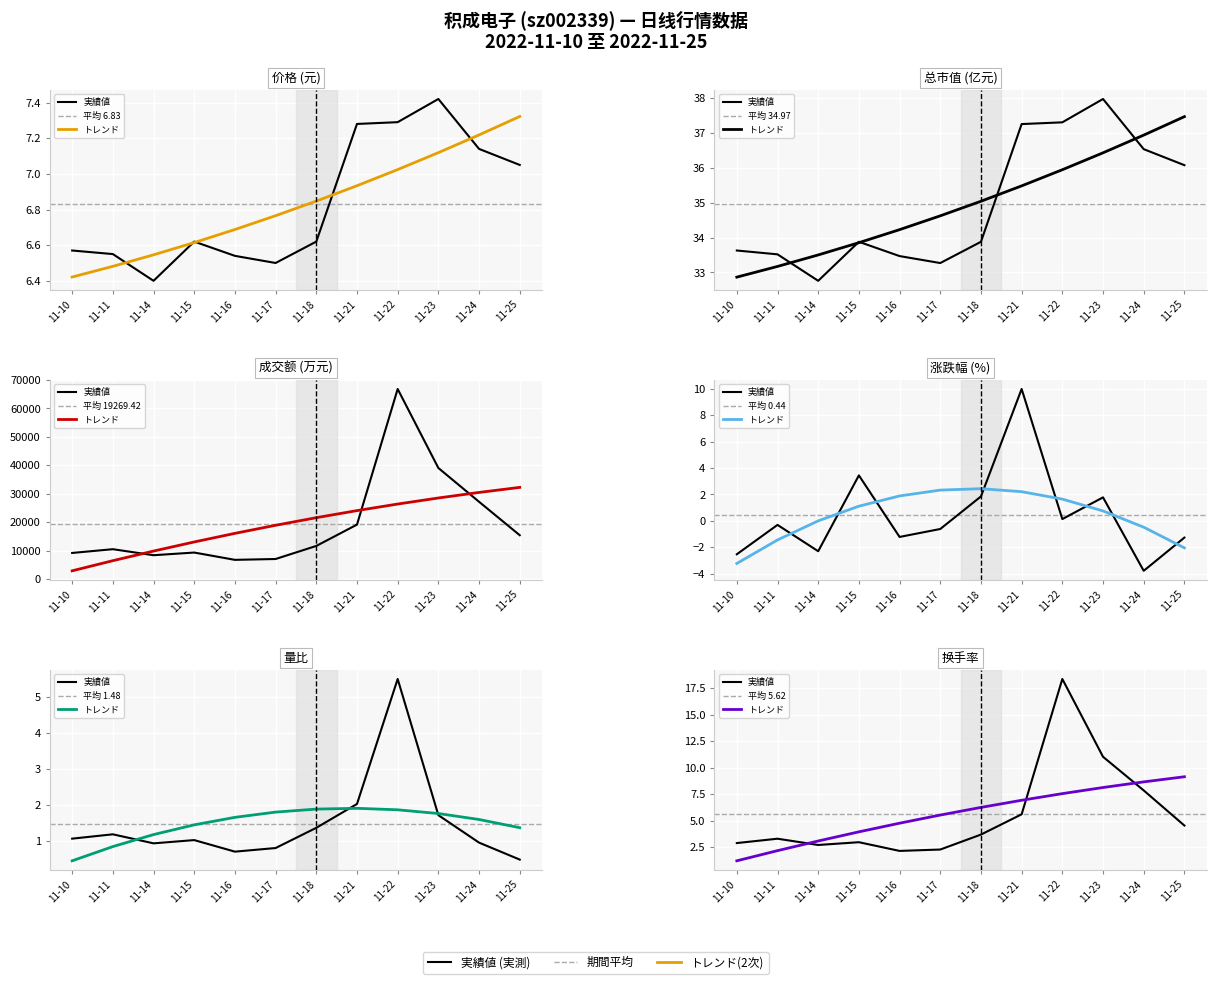

Where is the first local maximum for 成交额(万元)?

11-11